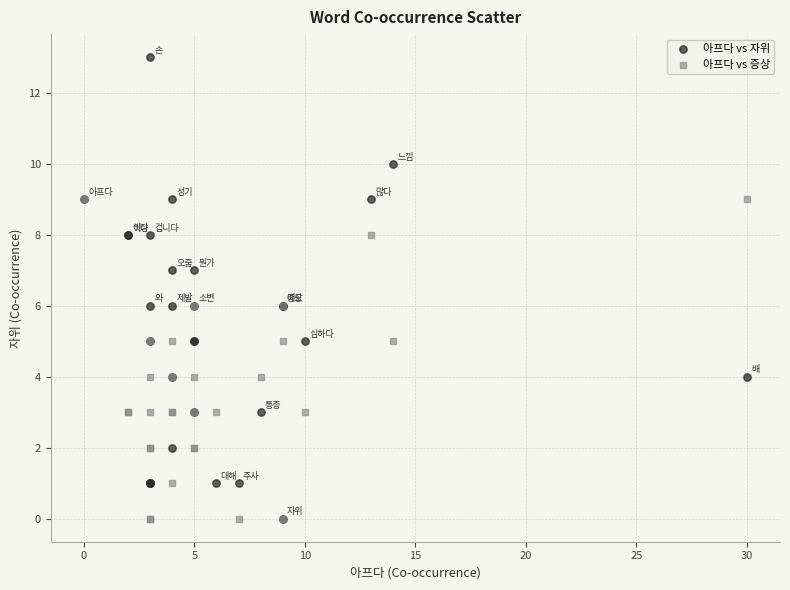

Which series has the largest Y range (max minus min)?

아프다 vs 자위